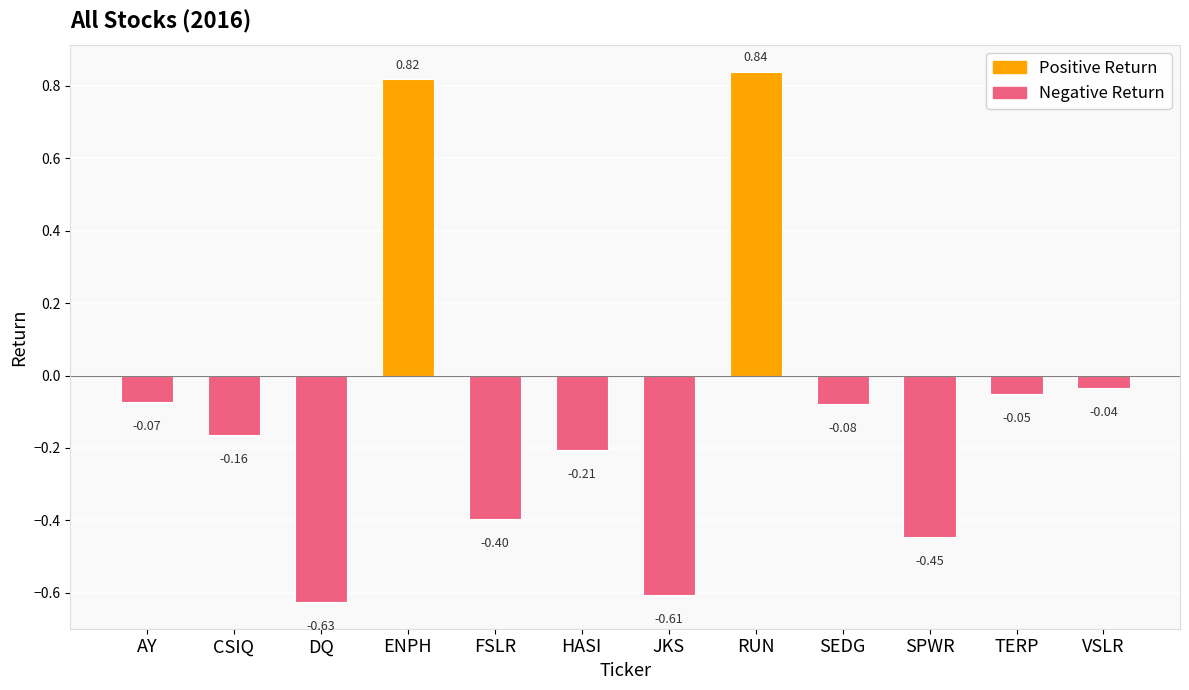

What is the label of the 2nd bar from the left?

CSIQ